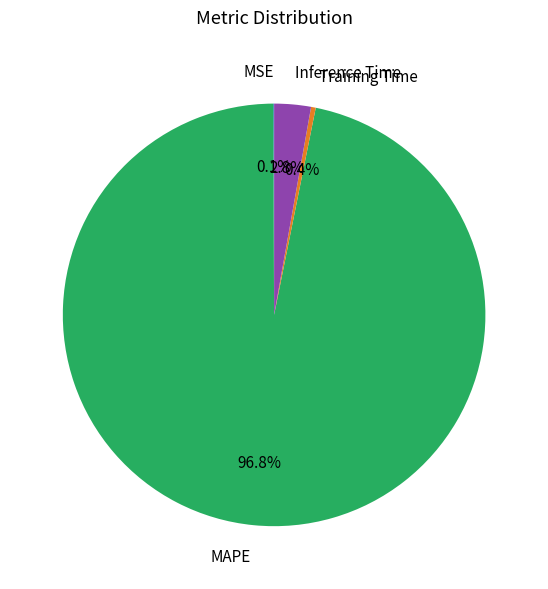

Which category has the biggest portion of the pie?

MAPE